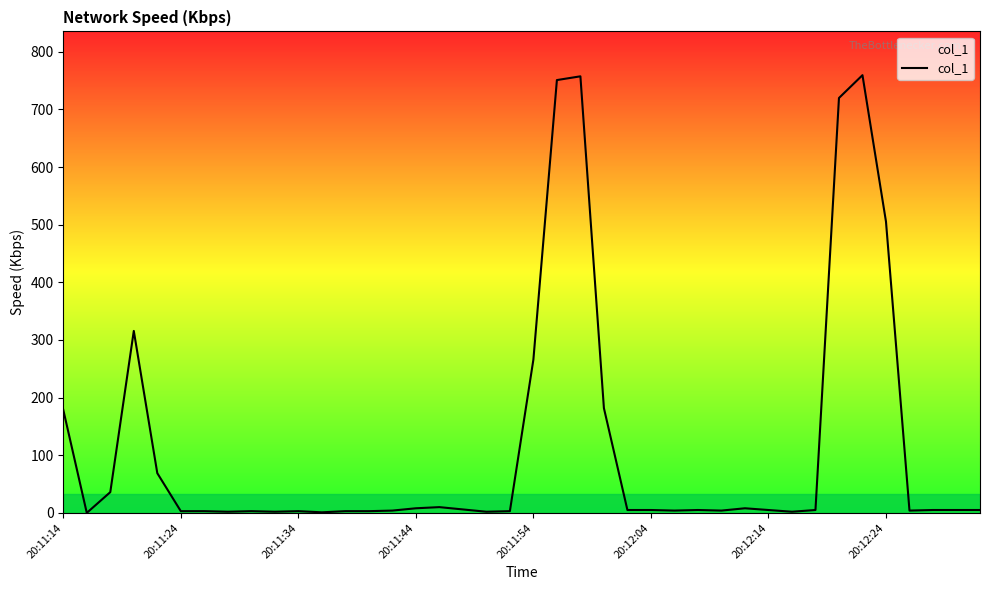

How many lines are shown in the chart?

1